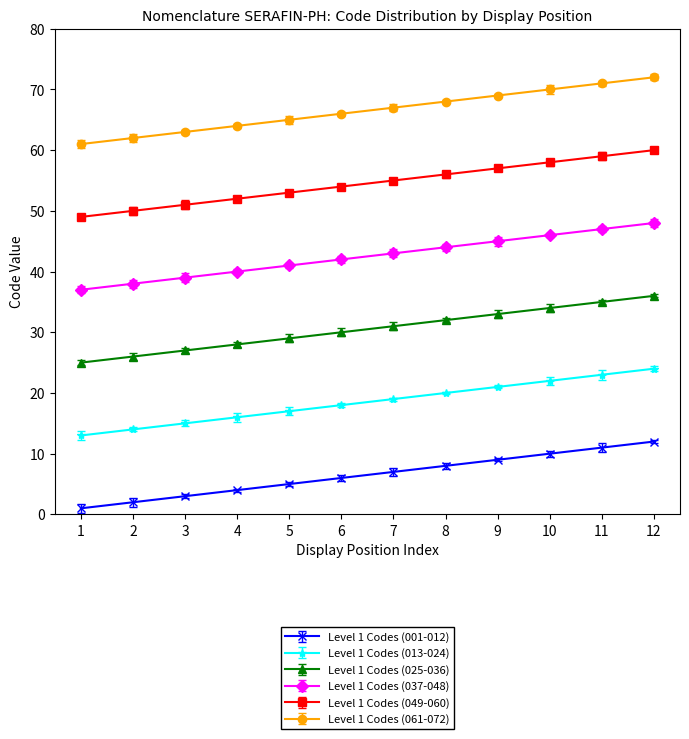

What is the value of the Level 1 Codes (001-012) point at the 1st from the left?

1